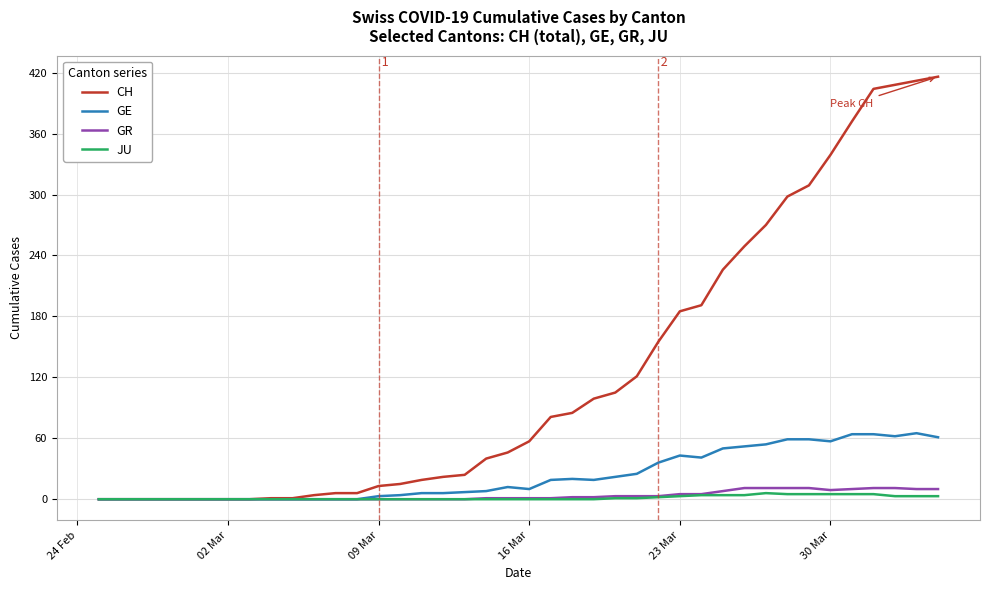

What is the maximum value shown in the chart?

416